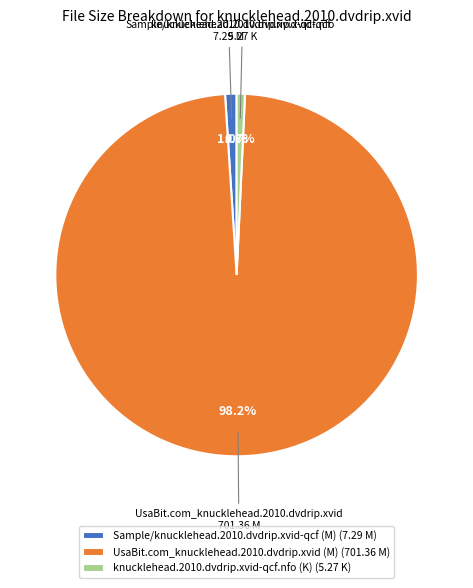

Count the number of slices in the pie.

3